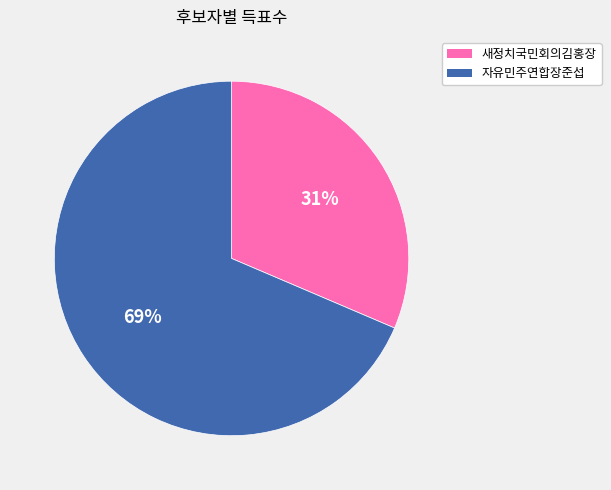

How many segments does this pie chart have?

2